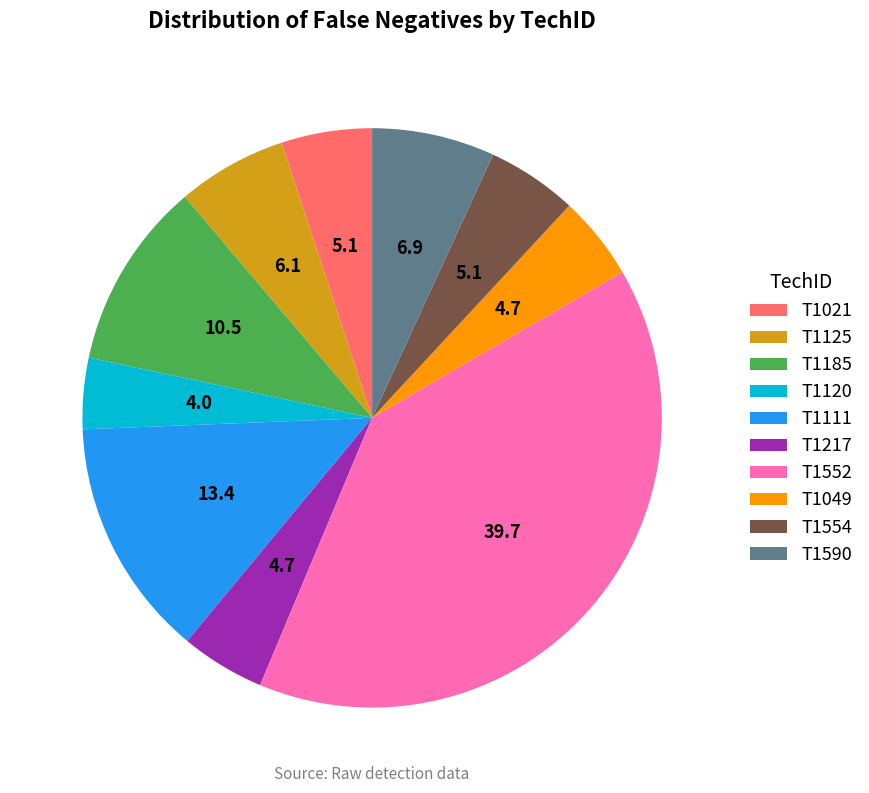

The T1552 slice represents 30% of the pie. True or false?

False